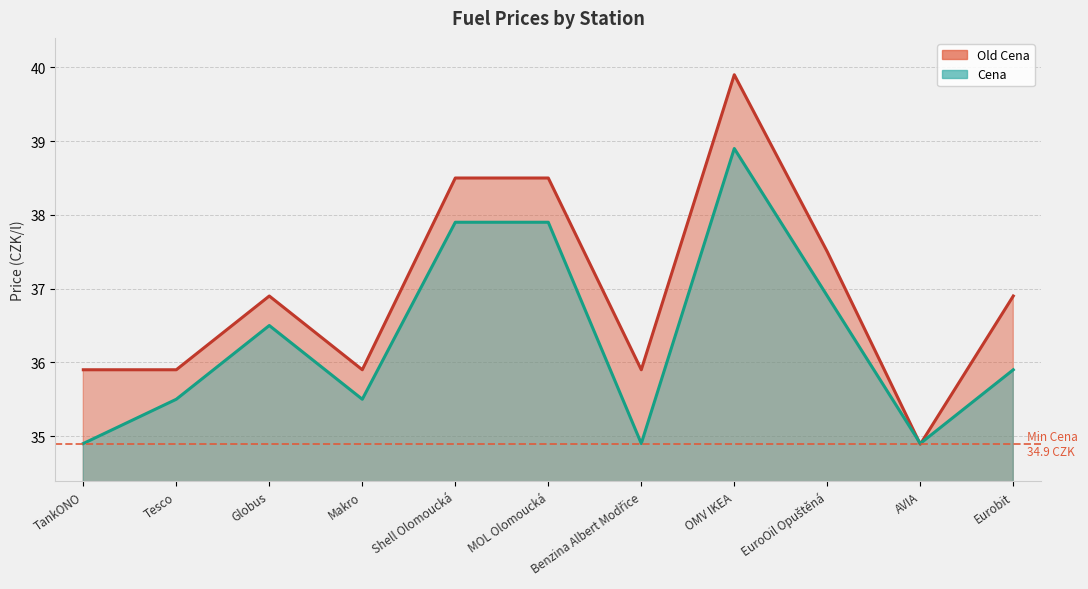

Is the value of Old Cena at AVIA greater than the value of Cena at AVIA?

No